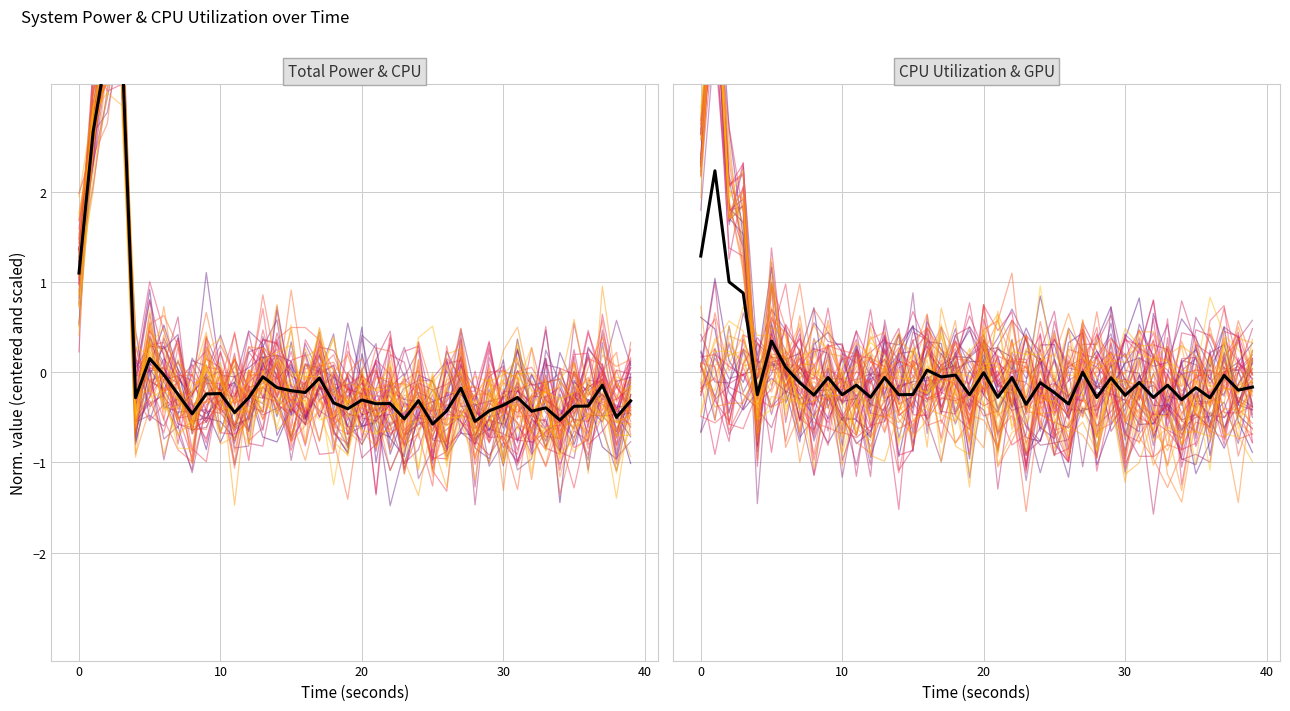

How many positive values does the Mean series have?

8